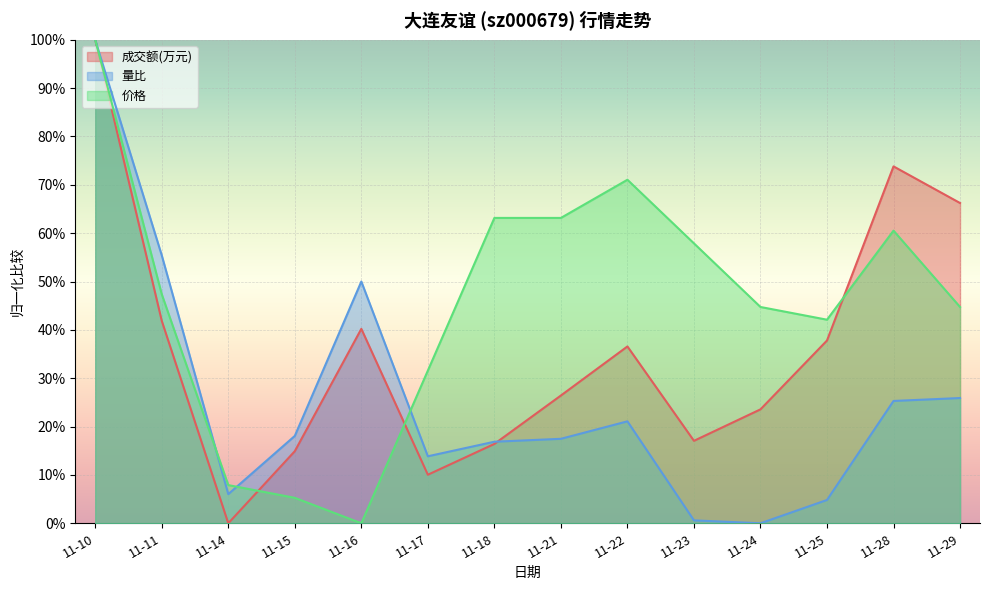

Rank the series by their maximum value, from lowest to highest.

成交额(万元), 量比, 价格